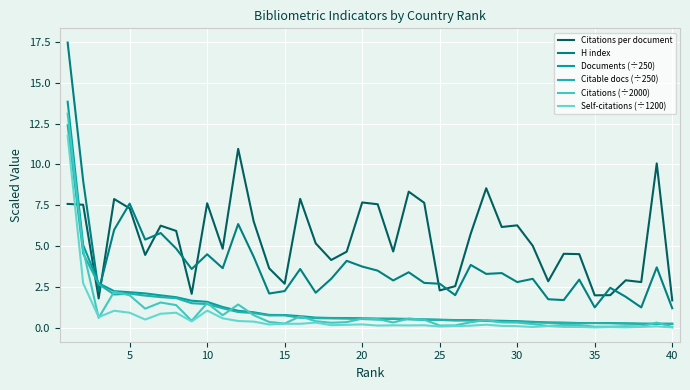

Which series has the largest range (max minus min)?

H index